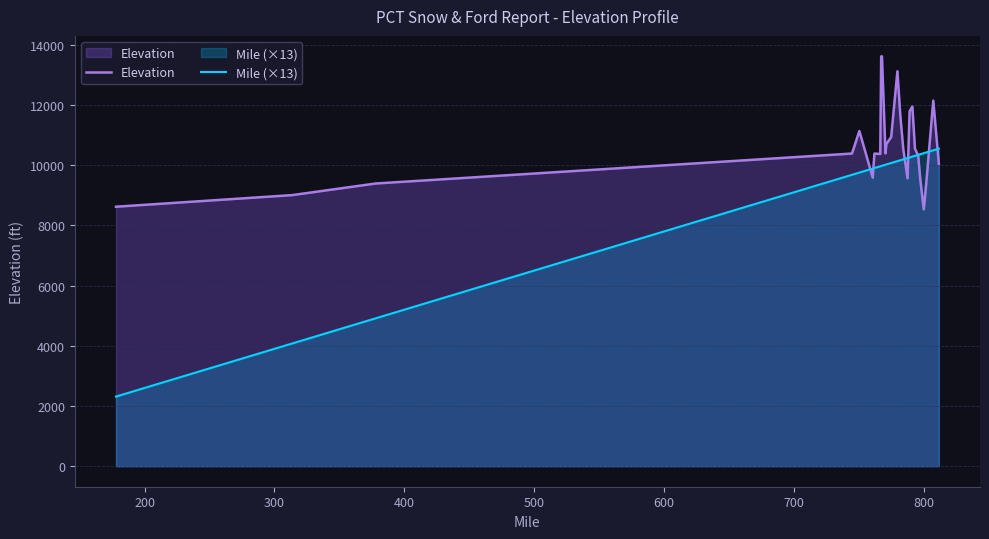

Which series has the widest spread of values?

Mile (×13)